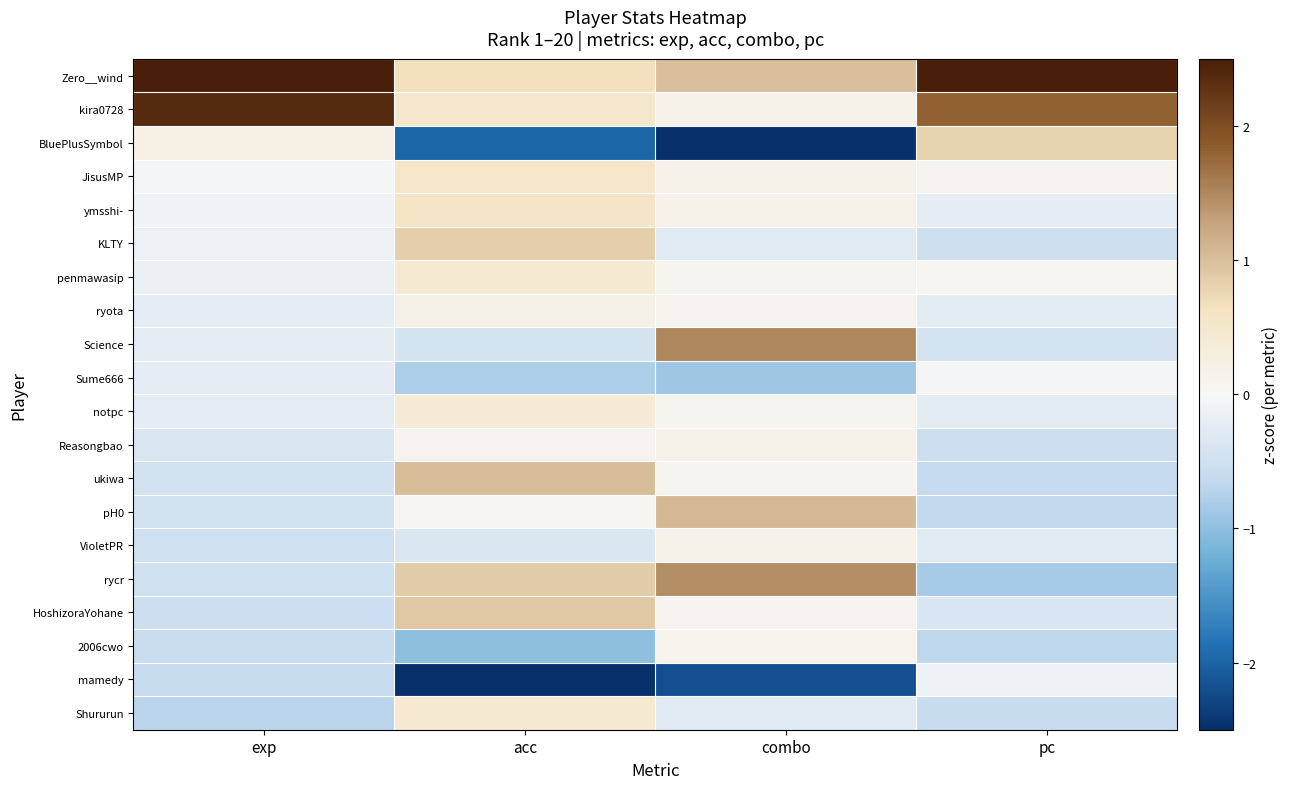

Reading left to right, extract all data points from this chart.

Zero__wind: exp=3.4	acc=0.7	combo=1.0	pc=3.6
kira0728: exp=2.4	acc=0.5	combo=0.1	pc=1.8
BluePlusSymbol: exp=0.2	acc=-2.0	combo=-2.8	pc=0.8
JisusMP: exp=-0.0	acc=0.5	combo=0.1	pc=0.1
ymsshi-: exp=-0.1	acc=0.6	combo=0.1	pc=-0.2
KLTY: exp=-0.1	acc=0.9	combo=-0.3	pc=-0.5
penmawasip: exp=-0.2	acc=0.4	combo=0.1	pc=0.1
ryota: exp=-0.2	acc=0.2	combo=0.1	pc=-0.2
Science: exp=-0.2	acc=-0.4	combo=1.5	pc=-0.4
Sume666: exp=-0.2	acc=-0.8	combo=-0.9	pc=-0.0
notpc: exp=-0.2	acc=0.4	combo=0.1	pc=-0.2
Reasongbao: exp=-0.4	acc=0.1	combo=0.1	pc=-0.5
ukiwa: exp=-0.5	acc=1.0	combo=0.1	pc=-0.6
pH0: exp=-0.5	acc=0.1	combo=1.1	pc=-0.6
VioletPR: exp=-0.5	acc=-0.4	combo=0.1	pc=-0.3
rycr: exp=-0.5	acc=0.9	combo=1.5	pc=-0.8
HoshizoraYohane: exp=-0.5	acc=0.9	combo=0.1	pc=-0.4
2006cwo: exp=-0.6	acc=-1.0	combo=0.1	pc=-0.7
mamedy: exp=-0.6	acc=-3.0	combo=-2.2	pc=-0.1
Shururun: exp=-0.7	acc=0.4	combo=-0.3	pc=-0.6